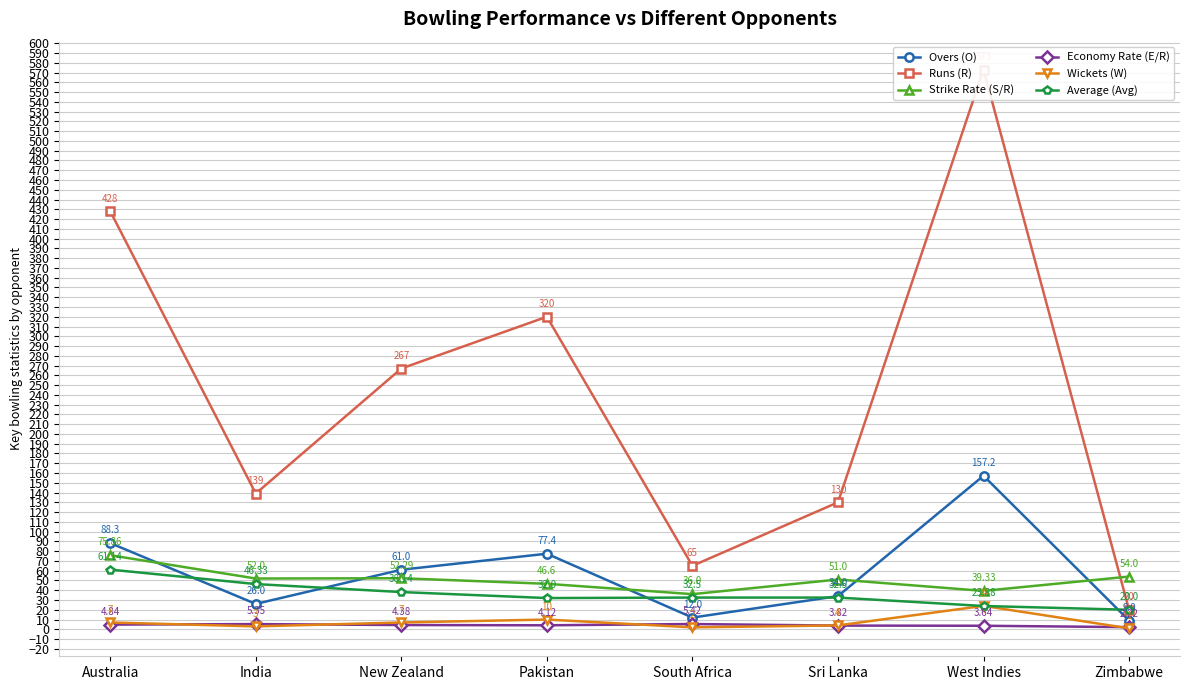

At Zimbabwe, list the series in order from smallest to largest.

Wickets (W), Economy Rate (E/R), Overs (O), Runs (R), Average (Avg), Strike Rate (S/R)